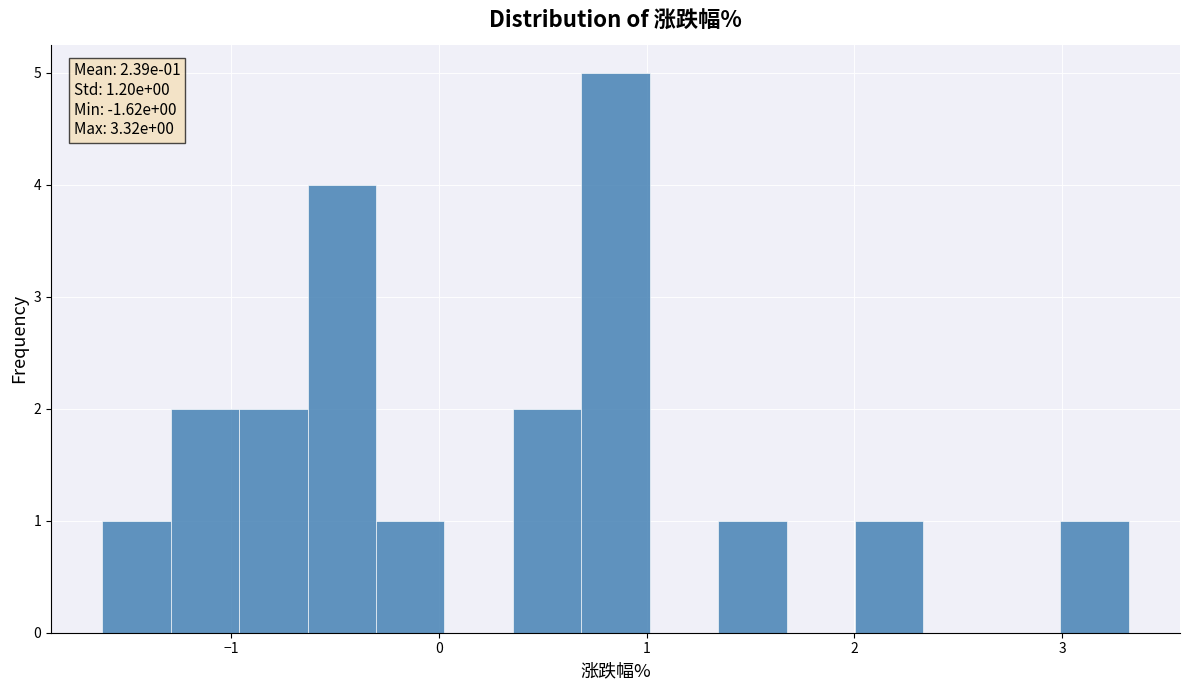

Read against the x-axis, roughly where is the centre of the tallest bar?

0.9